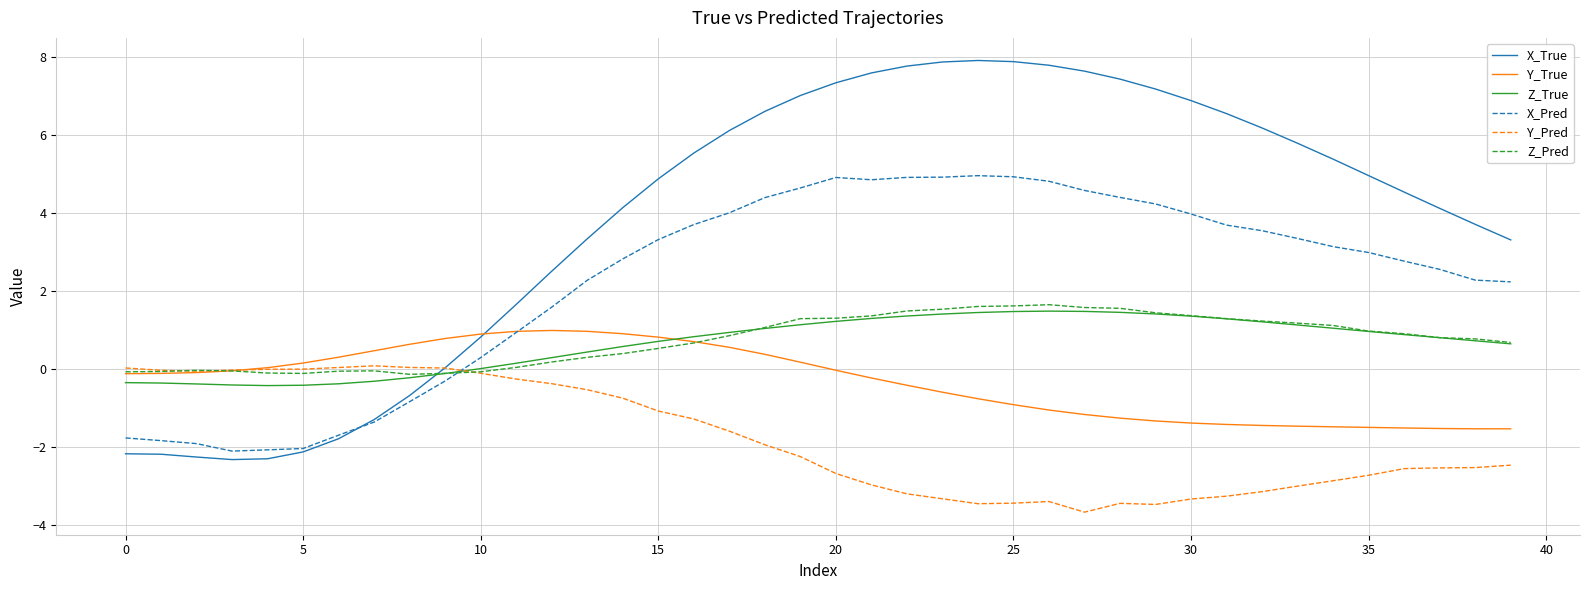

What is the lowest value of the X_True series?

-2.3